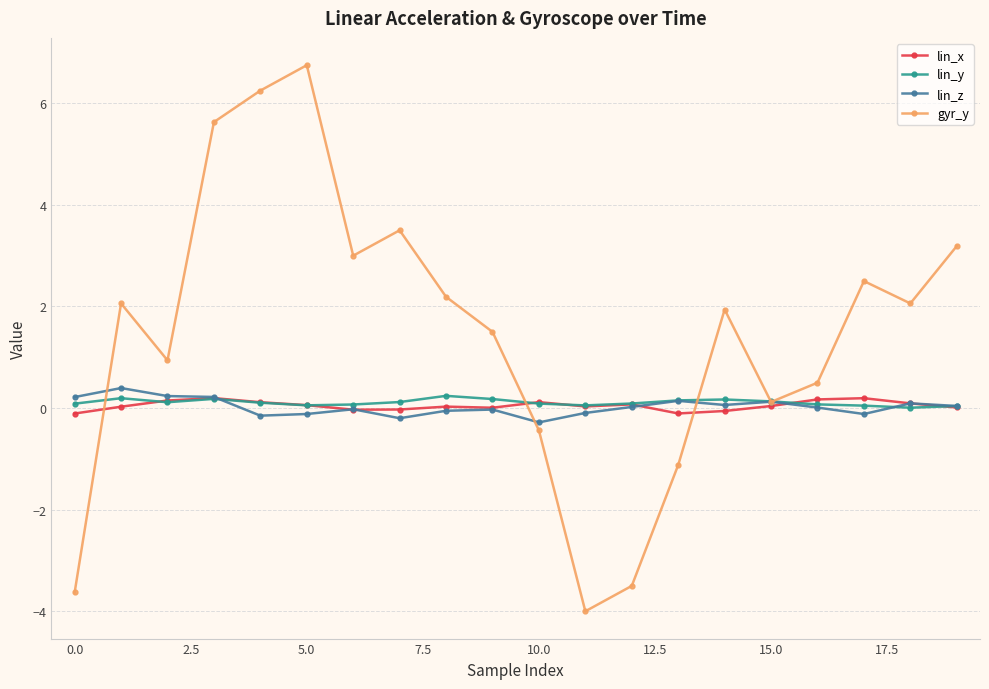

In gyr_y, how many points are higher than both neighbors (excluding endpoints)?

5